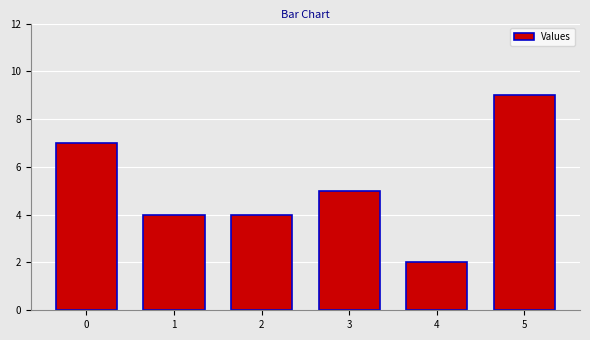

Does the chart contain any negative values?

No